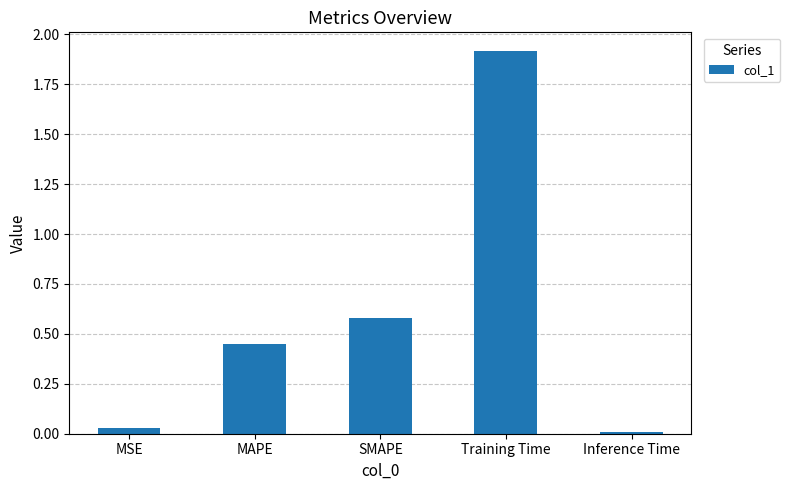

How many bars are there in total?

5